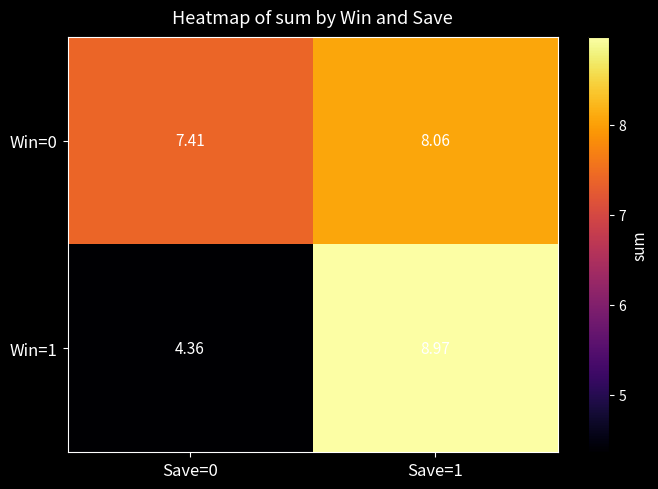

What is the maximum value shown in the chart?

9.0